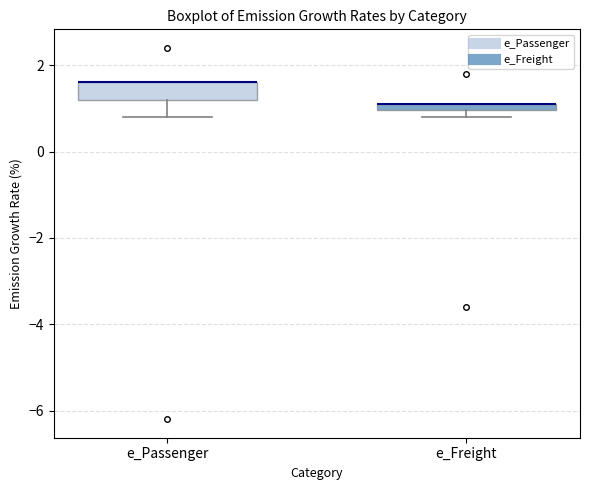

Which box is the tallest, from its lower edge to its upper edge?

e_Passenger